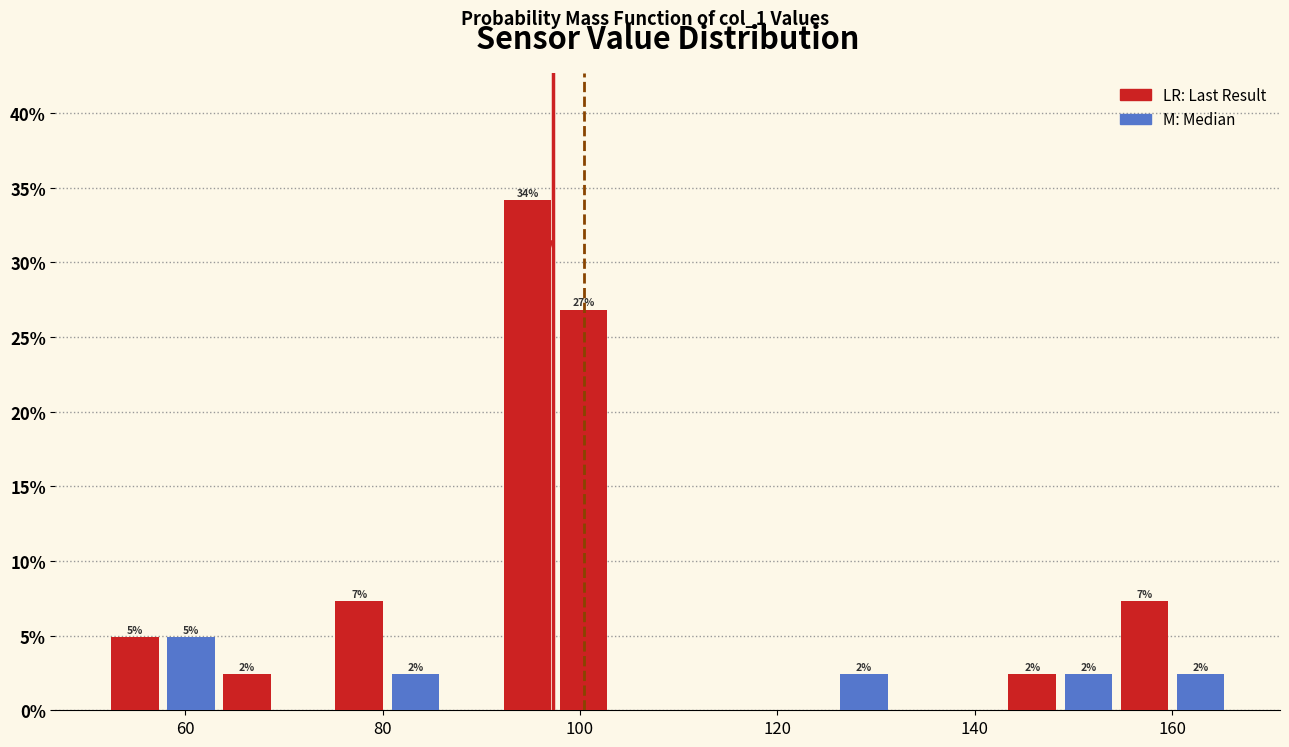

Around what value on the x-axis is the tallest bar? Give the approximate position of its centre, as read against the axis.

94